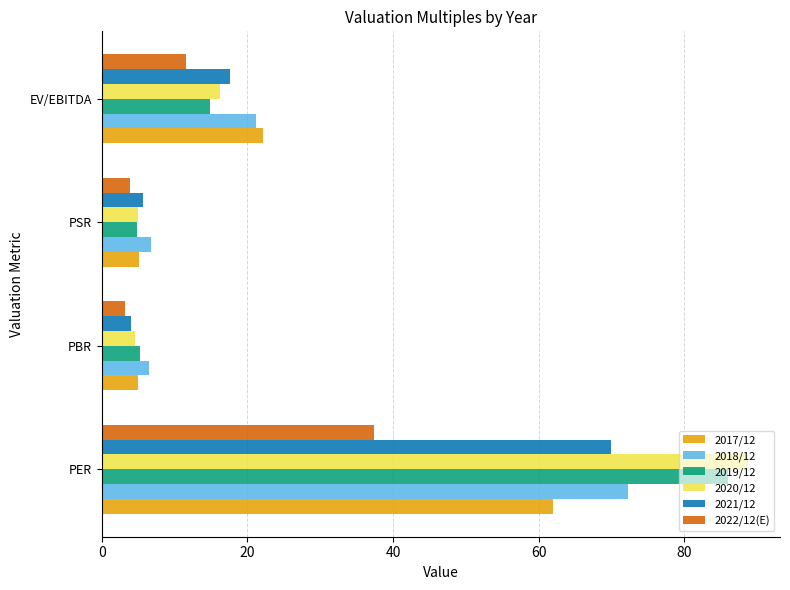

What is the minimum value for 2022/12(E)?

3.2